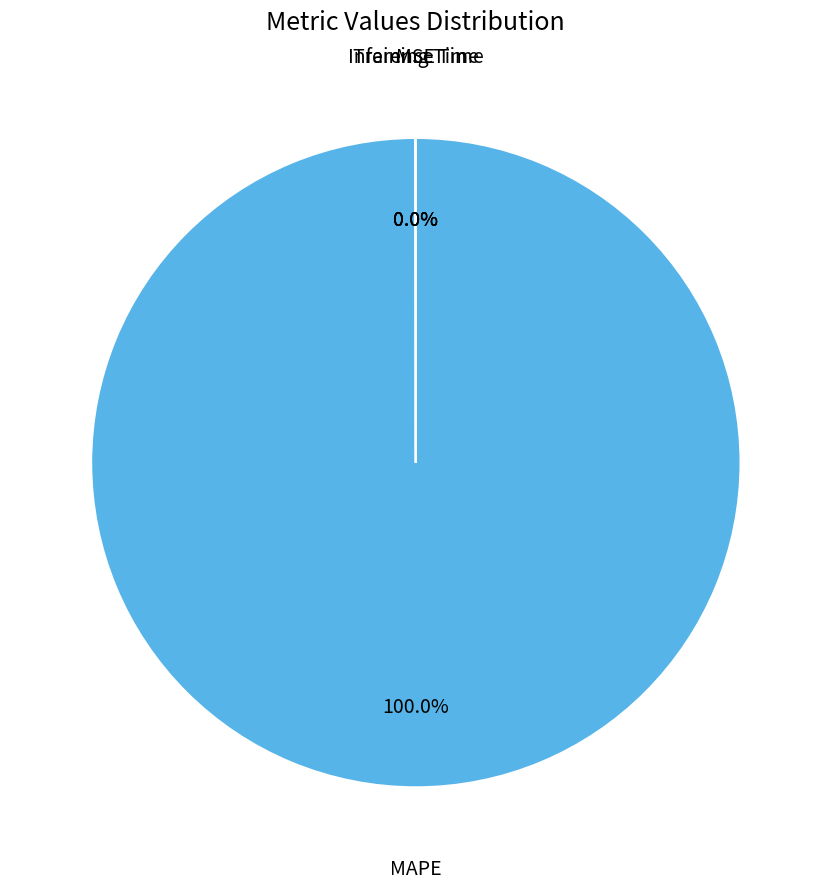

The MAPE slice represents 95% of the pie. True or false?

False